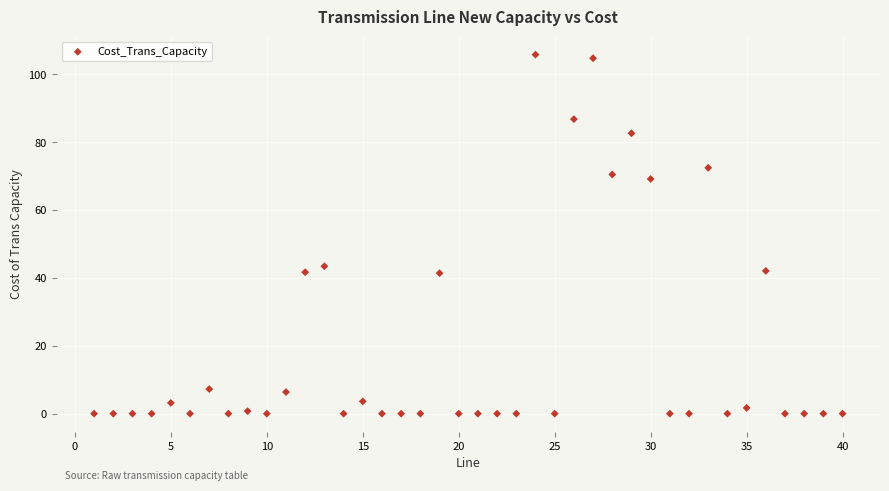

What Y value in the scatter plot is closest to 52?

43.5